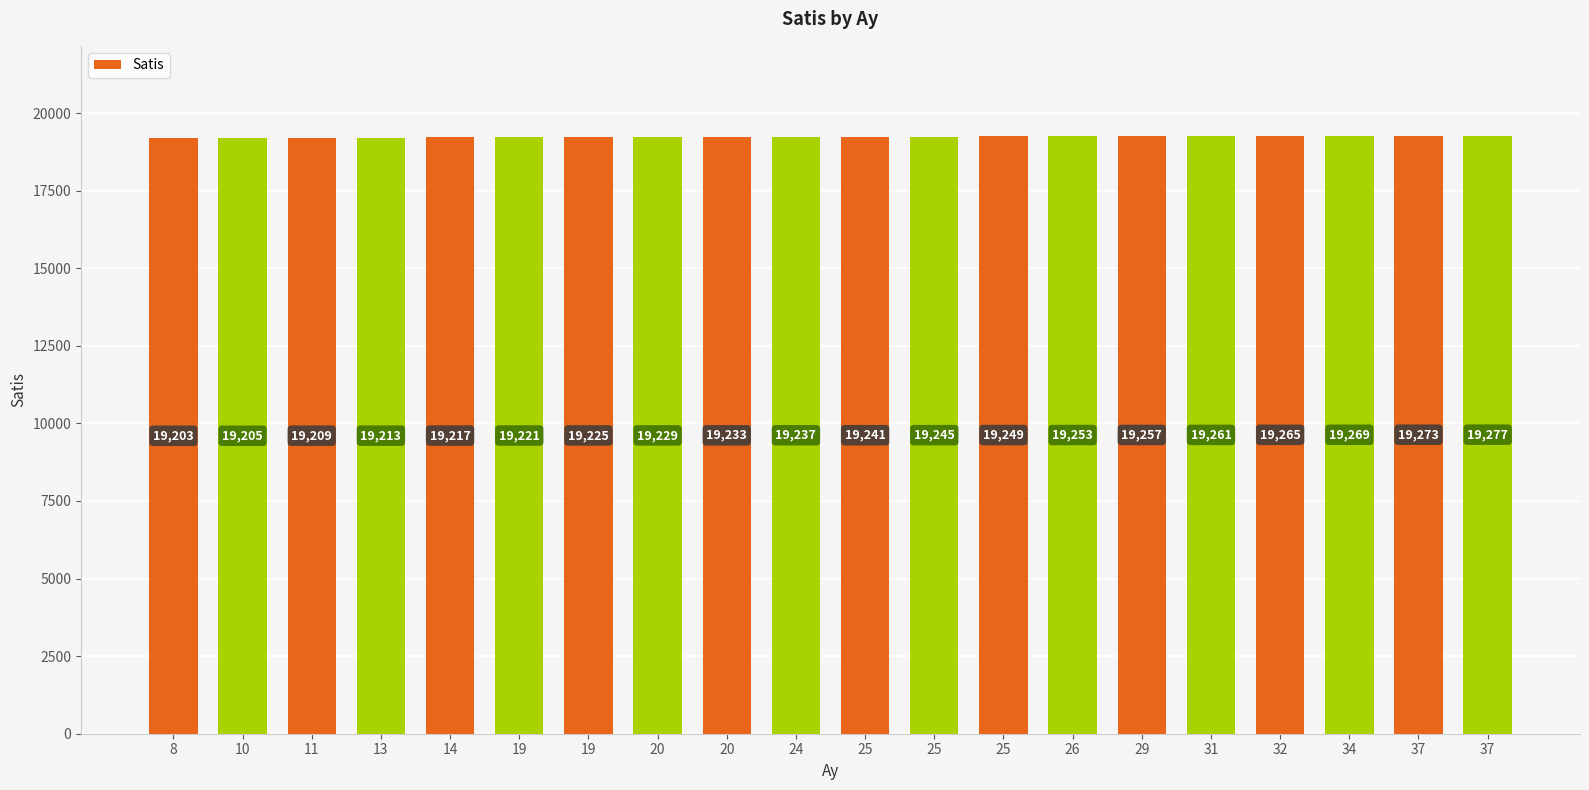

What is the sum of the values at 13 and 31?

38474